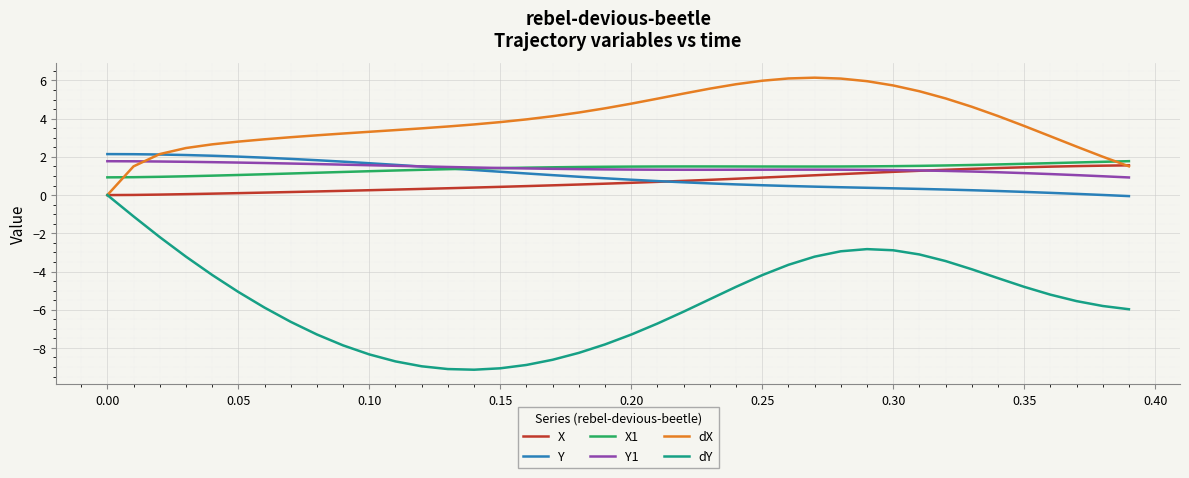

True or false: Y and dY intersect in this chart.

False